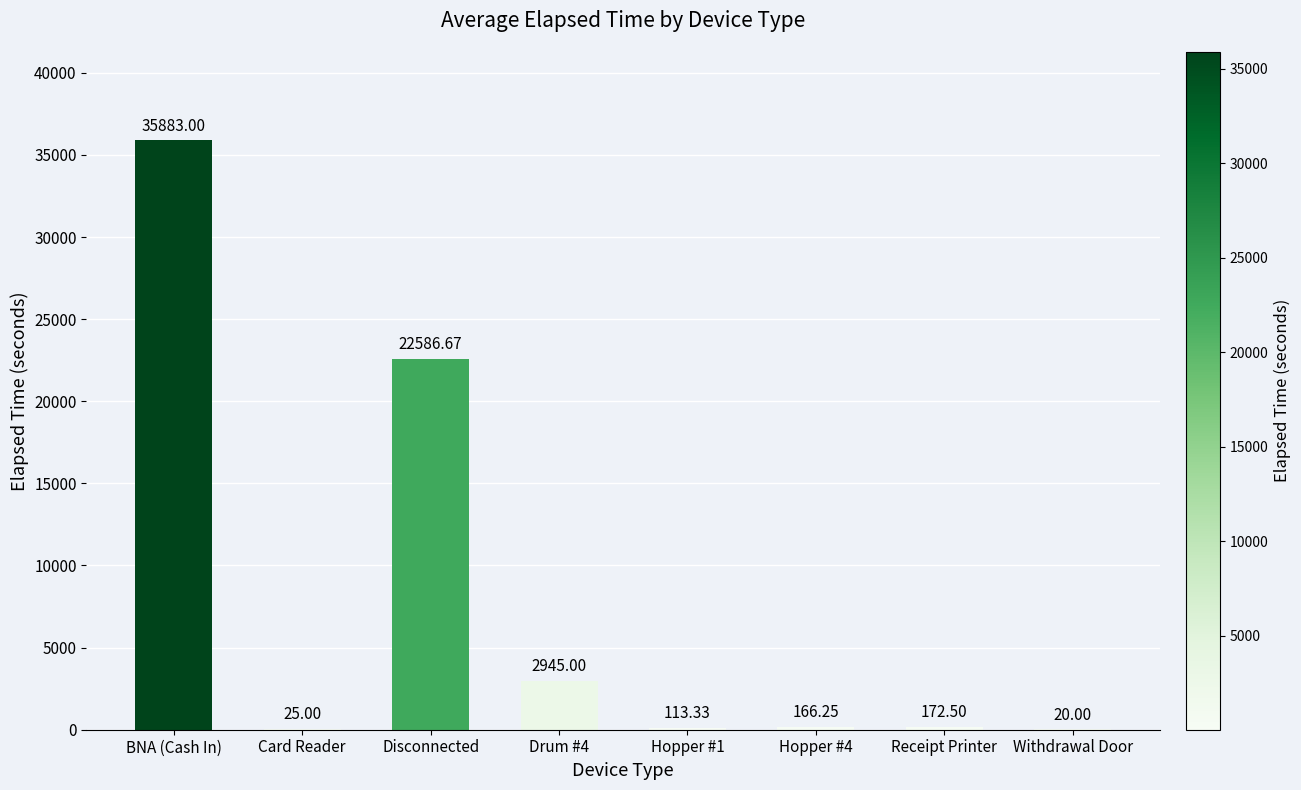

What is the maximum value shown in the chart?

35883.0